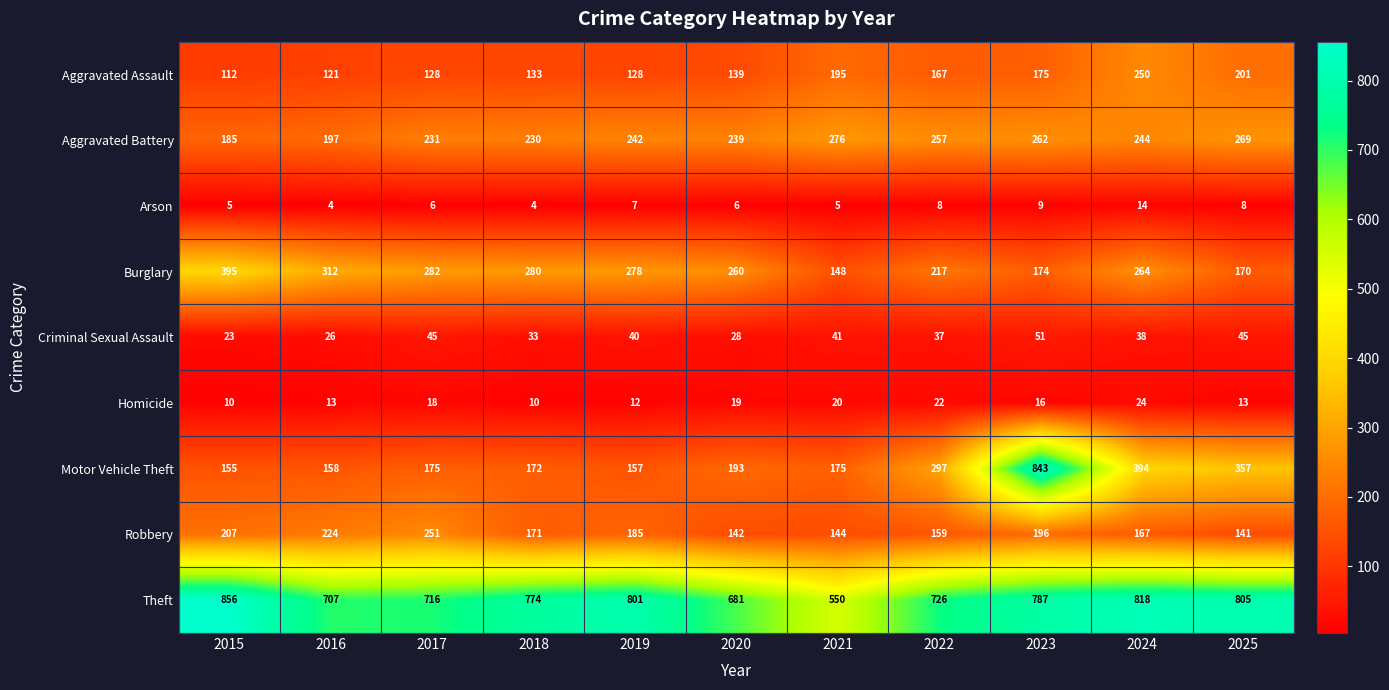

Rank the series by their maximum value, from highest to lowest.

Theft, Motor Vehicle Theft, Burglary, Aggravated Battery, Robbery, Aggravated Assault, Criminal Sexual Assault, Homicide, Arson